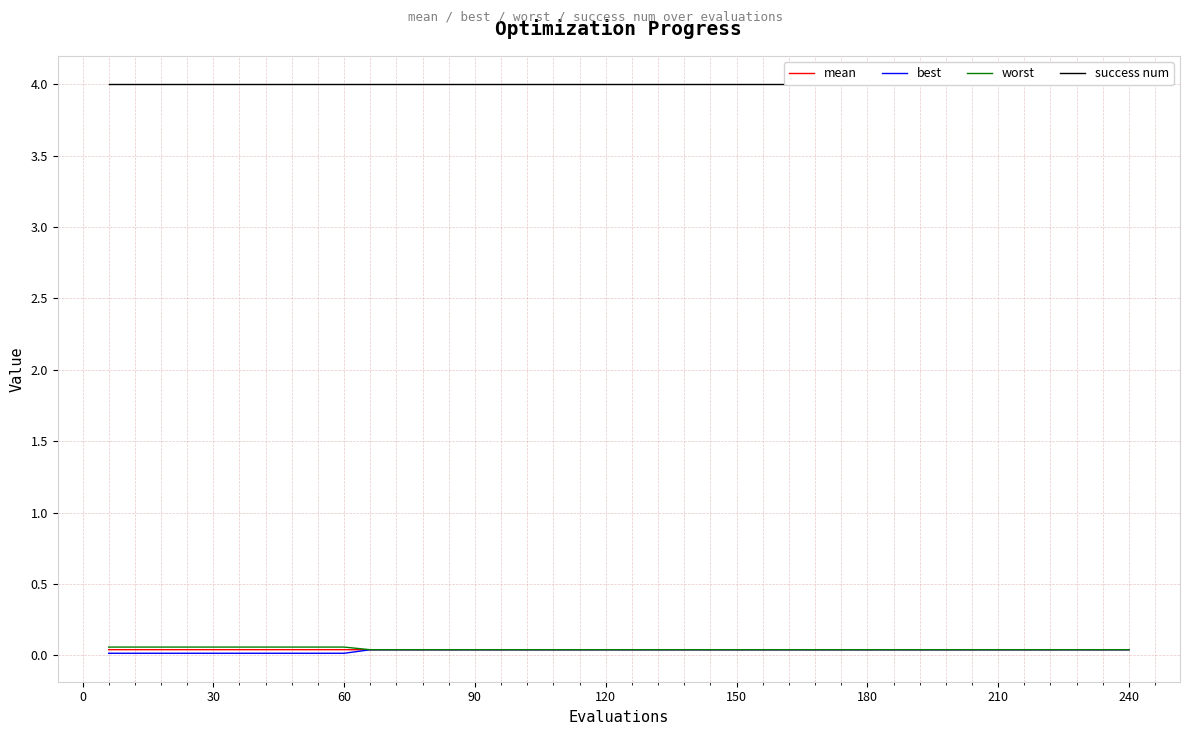

Which series has the largest total across all categories?

success num